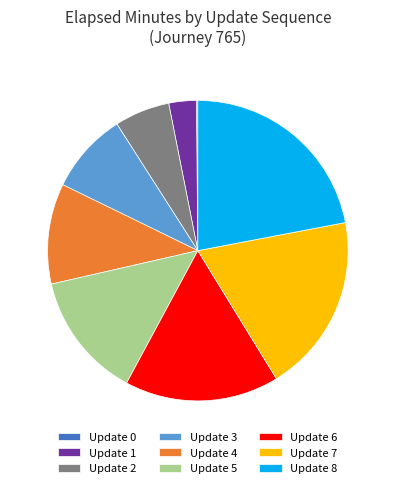

The Update 3 slice represents 9% of the pie. True or false?

True